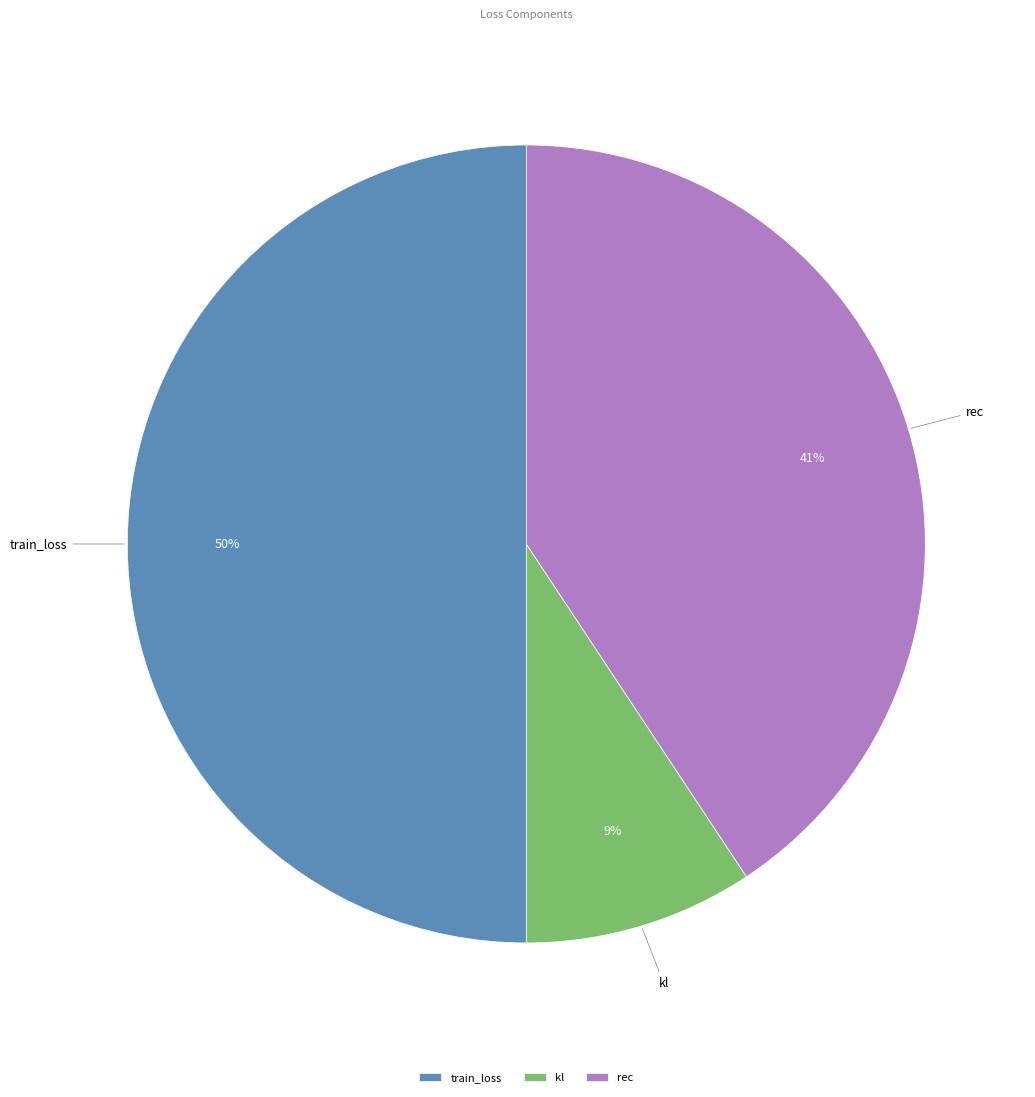

To the nearest percent, what is the difference between the rec and train_loss slice percentages?

9%